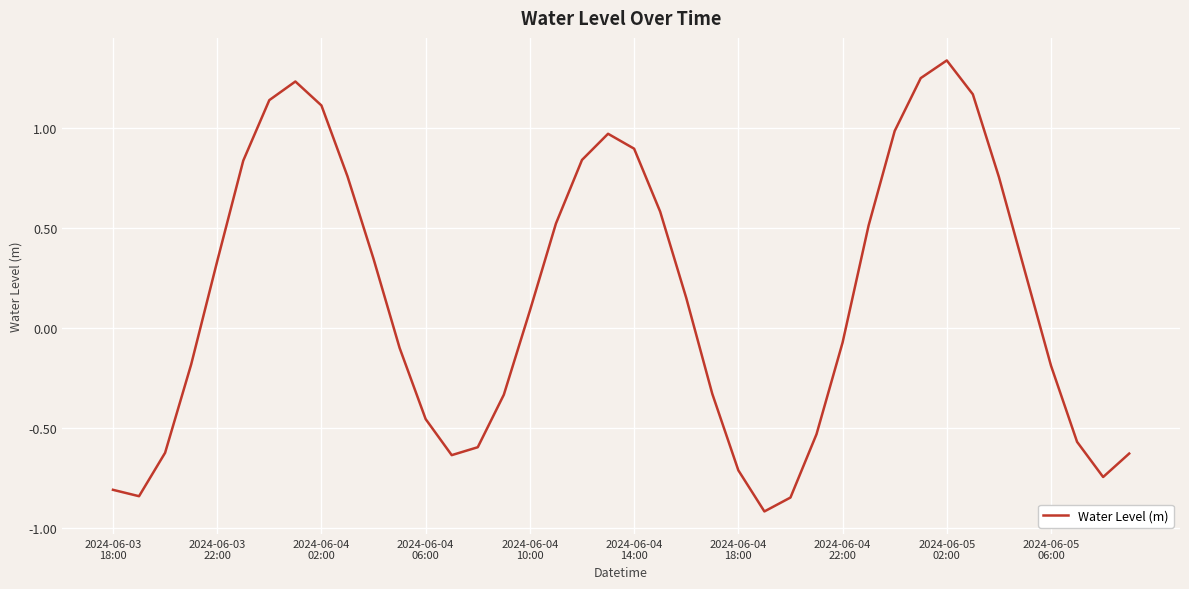

What is the minimum value shown in the chart?

-0.9